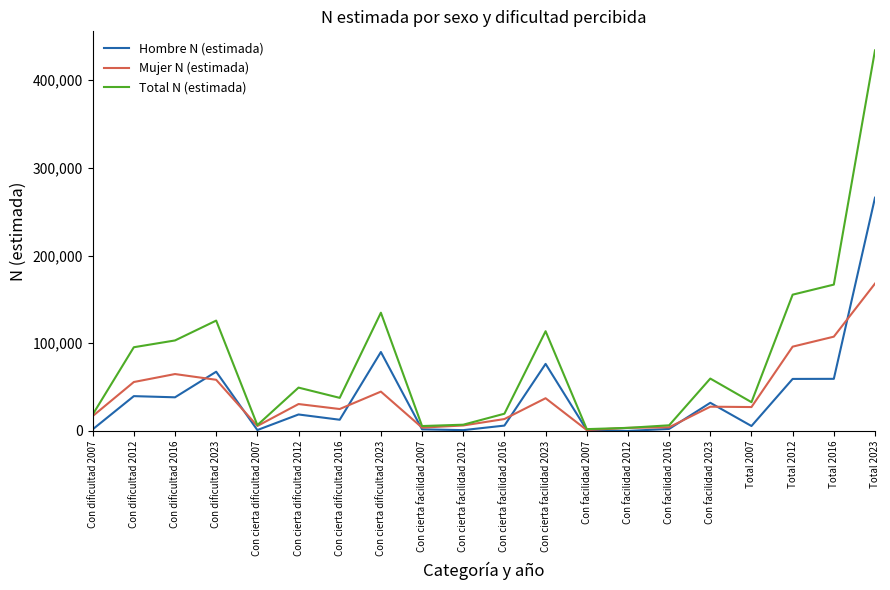

Where does the Hombre N (estimada) series first go above 18735?

Con dificultad 2012